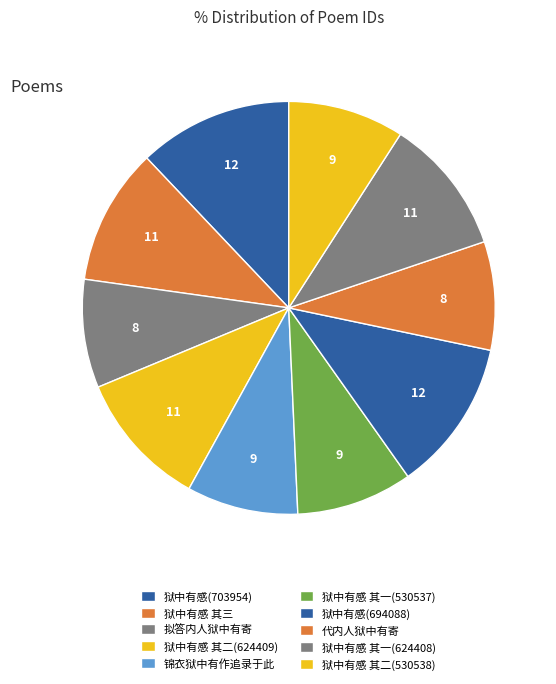

Count the number of slices in the pie.

10